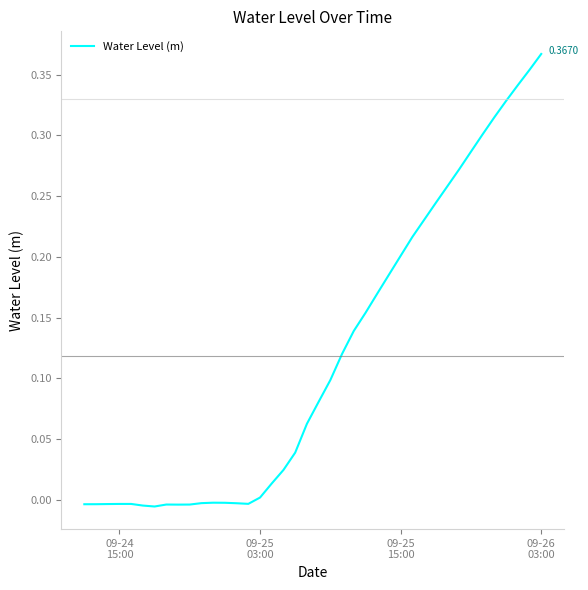

At which label does the data first exceed 0?

09-25
03:00